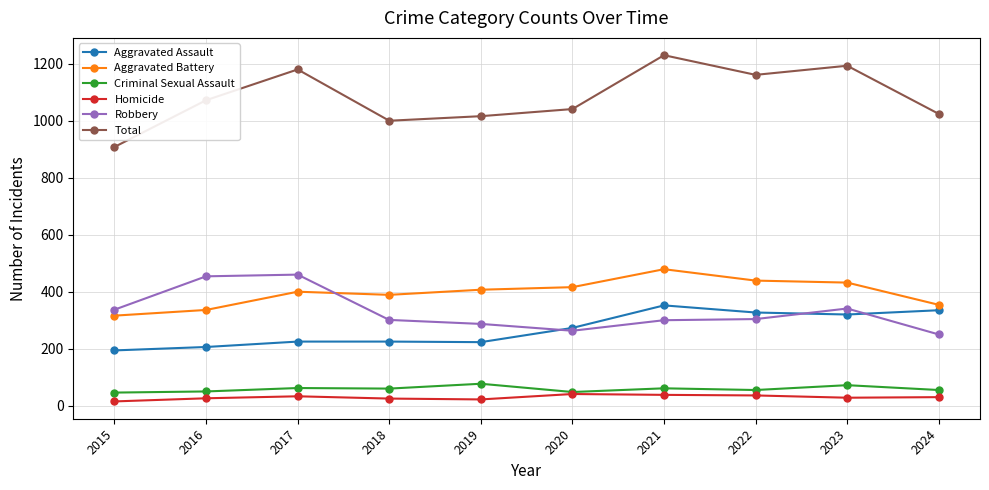

What is the sum of the Aggravated Assault values at 2024 and 2019?

558